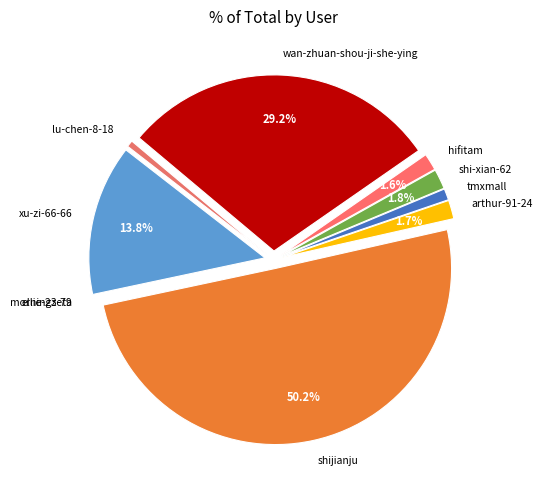

How many segments does this pie chart have?

10